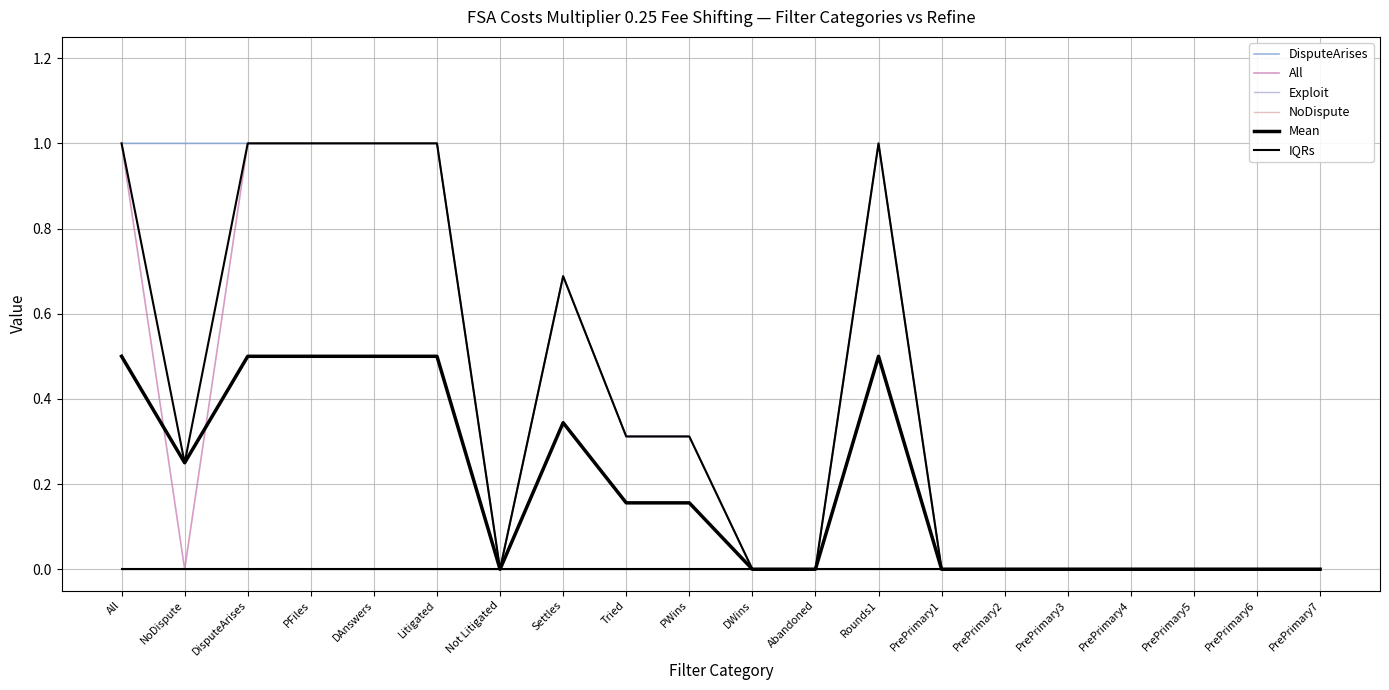

At which category does All reach its first local peak?

Settles